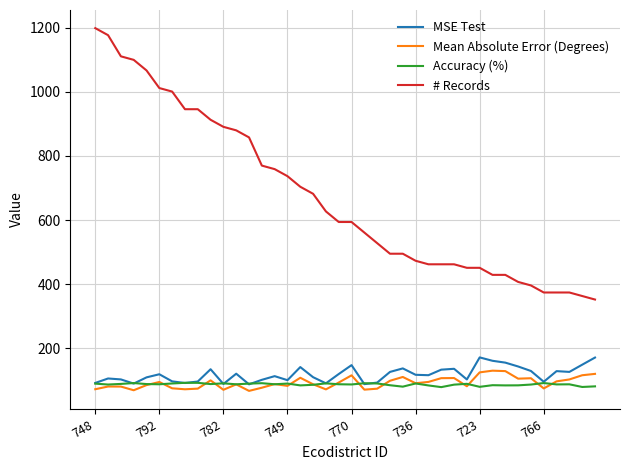

Which series has the largest range (max minus min)?

# Records